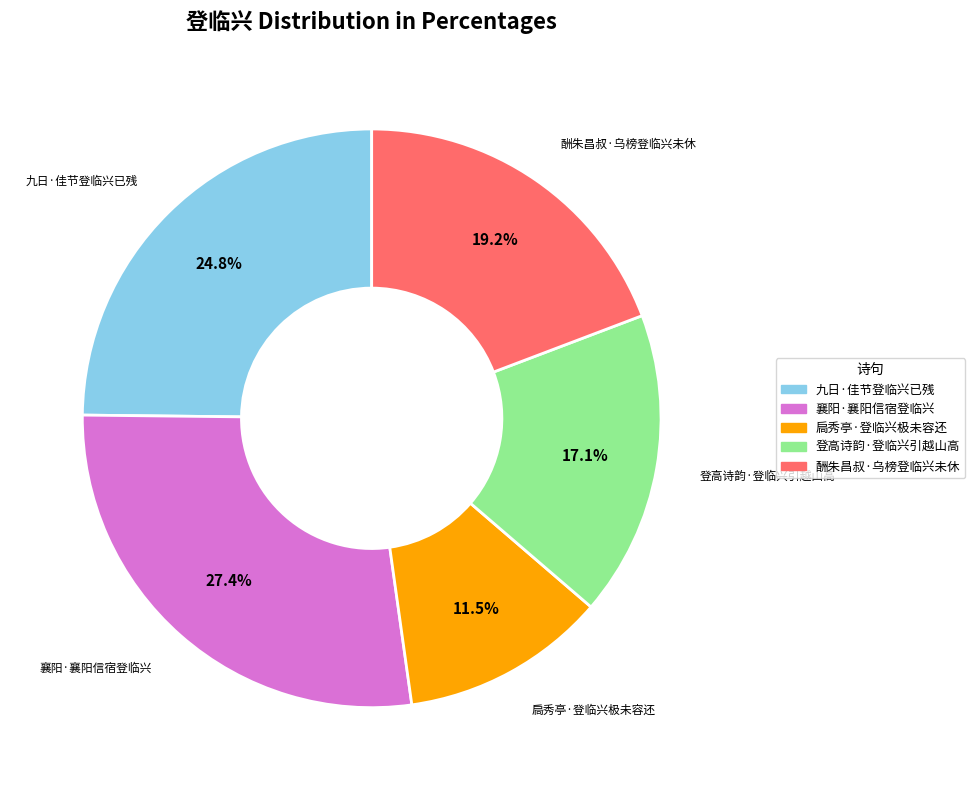

To the nearest percent, what is the average slice percentage?

20%